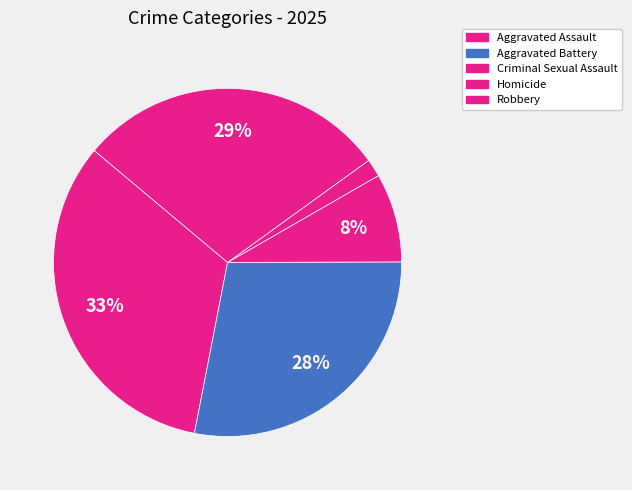

How many slices are in this pie chart?

5